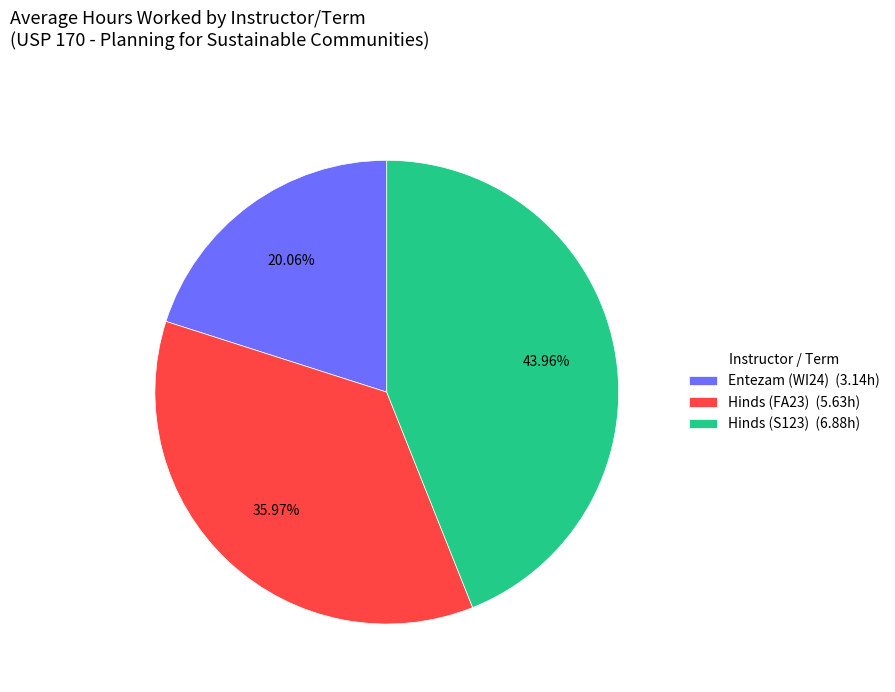

The Hinds (FA23) slice represents 28% of the pie. True or false?

False